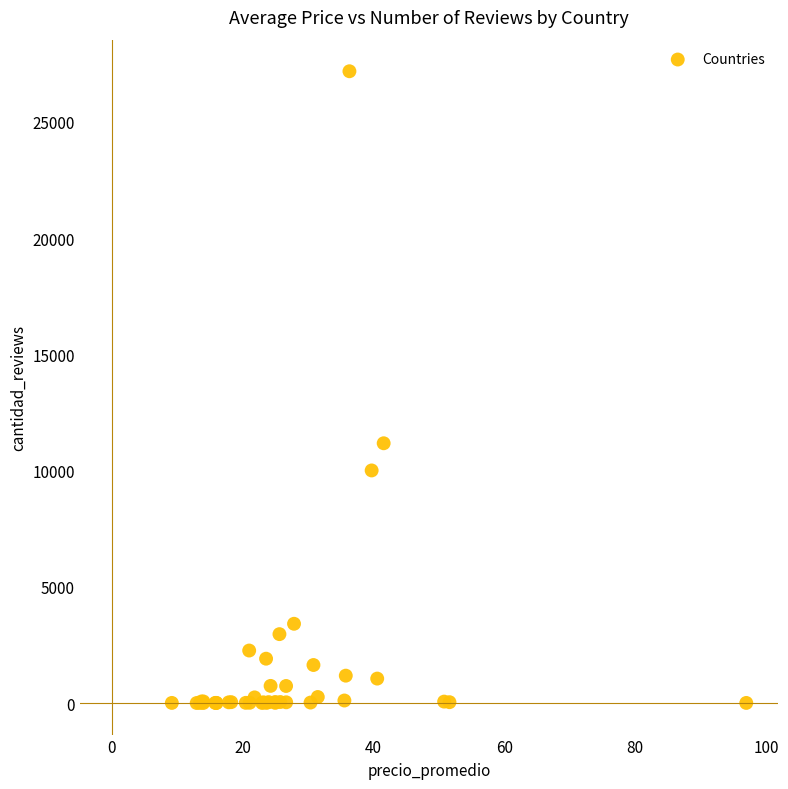

What Y value in the scatter plot is closest to 13589?

11174